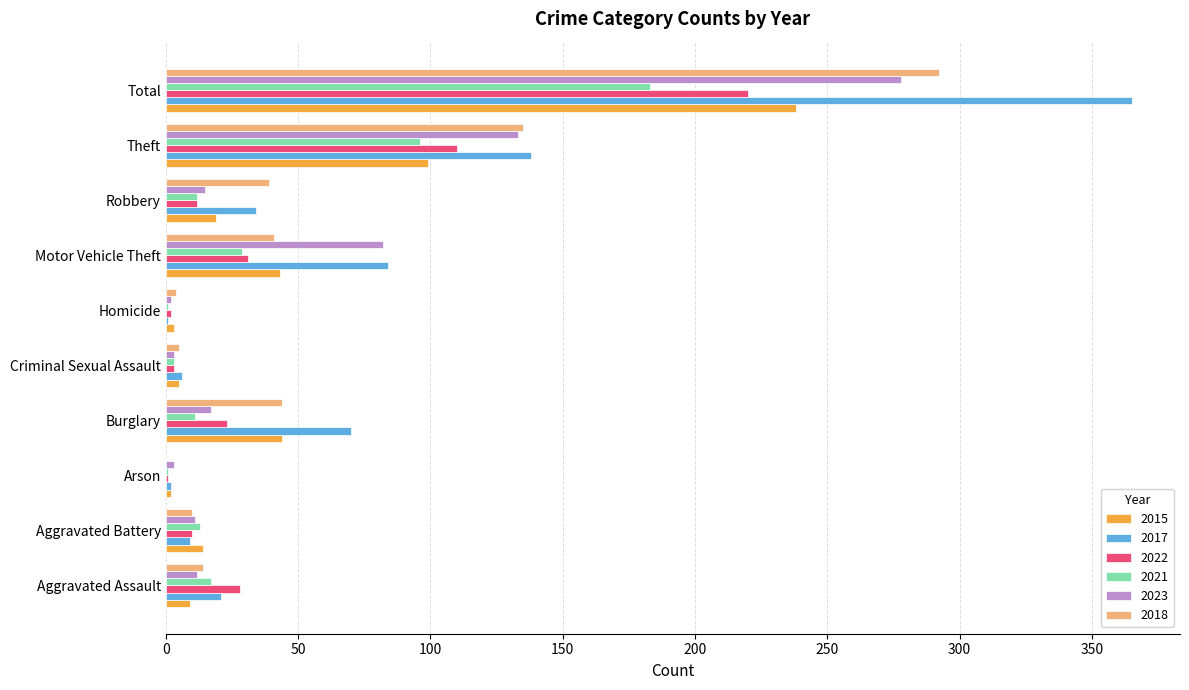

What is the maximum value for 2015?

238